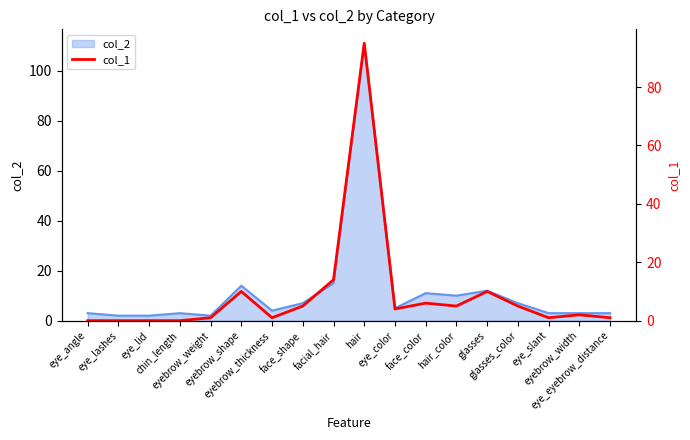

True or false: the data shows 95 at hair.

True